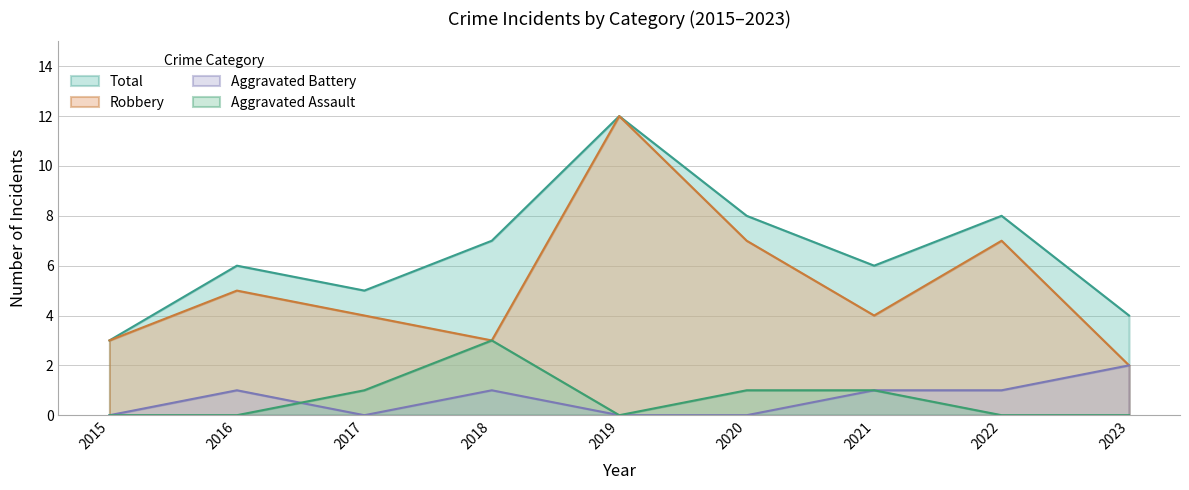

What is the value of the Aggravated Battery point at the 7th from the left?

1